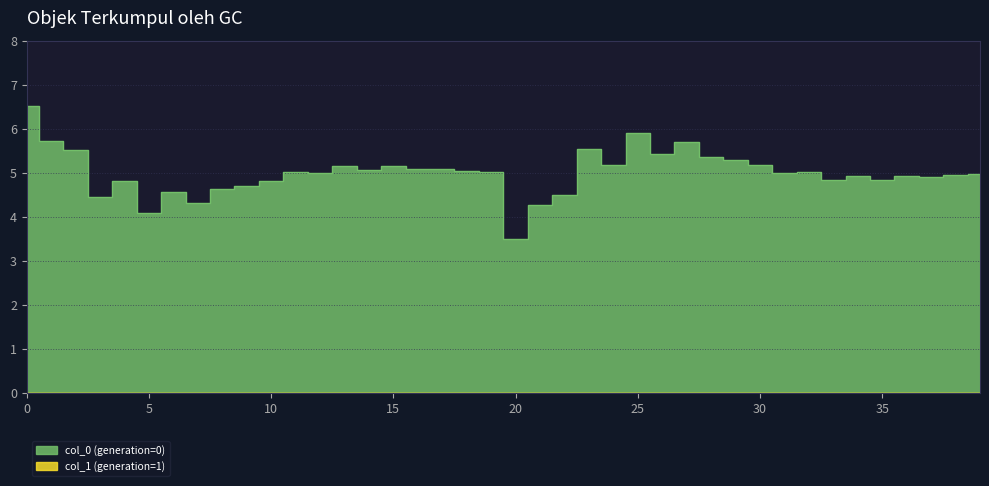

What is the label of the 11th point from the right?

29